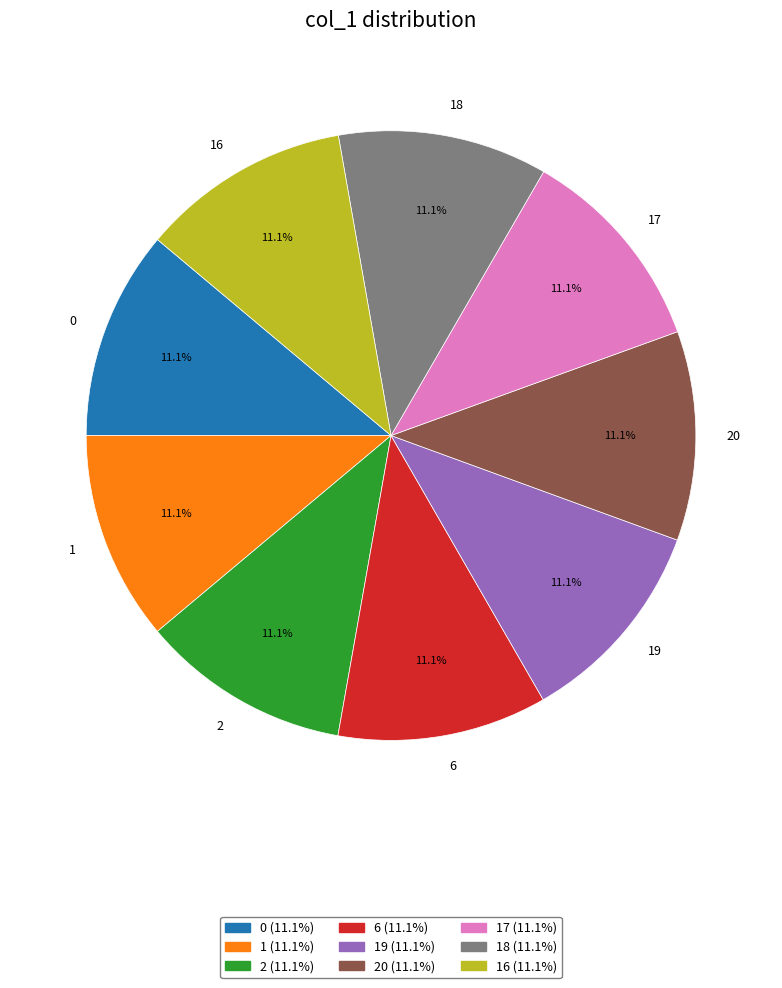

To the nearest percent, what is the combined percentage of 16 and 18?

22%